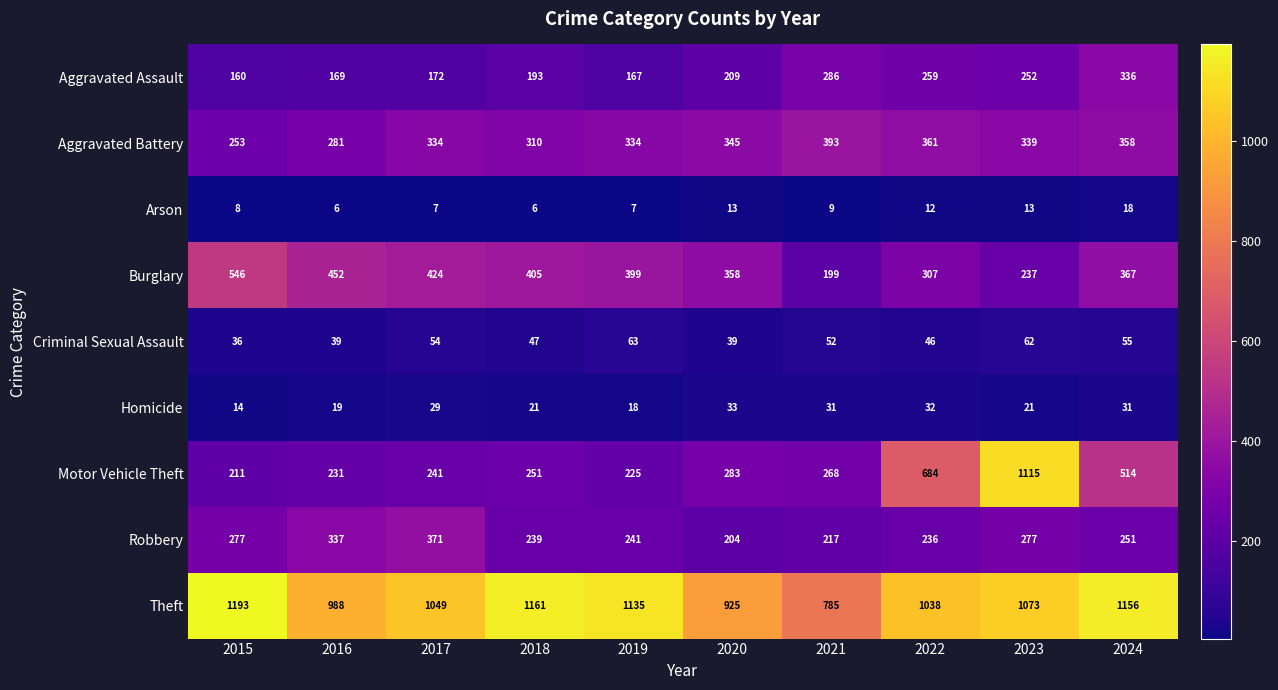

What value does the Arson series have at 2015?

8